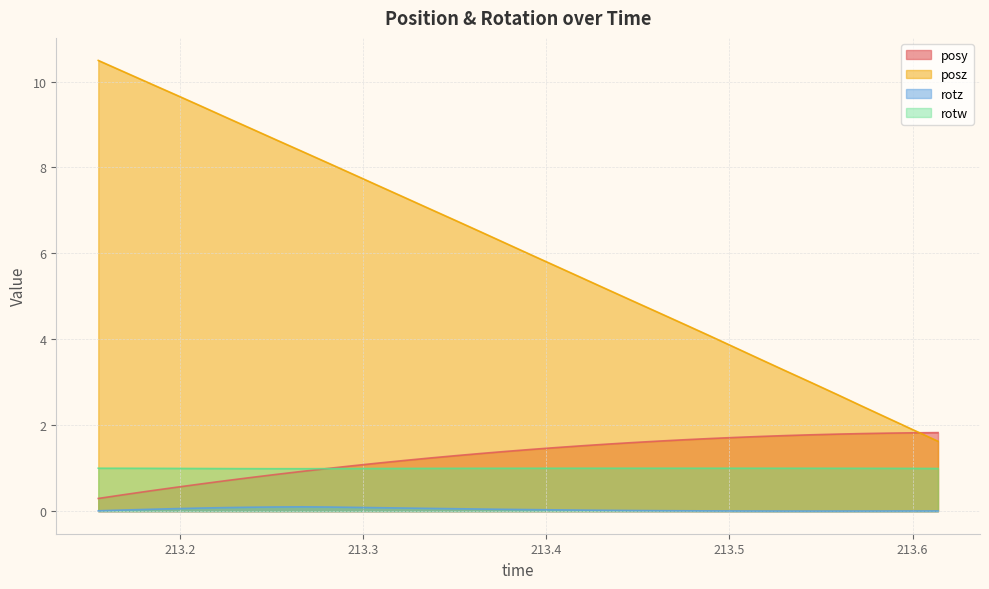

How many data points does each series have?

34